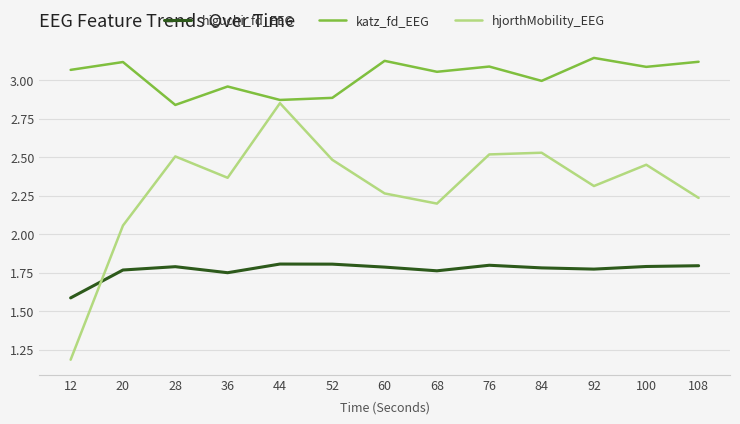

Which series has the largest range (max minus min)?

hjorthMobility_EEG